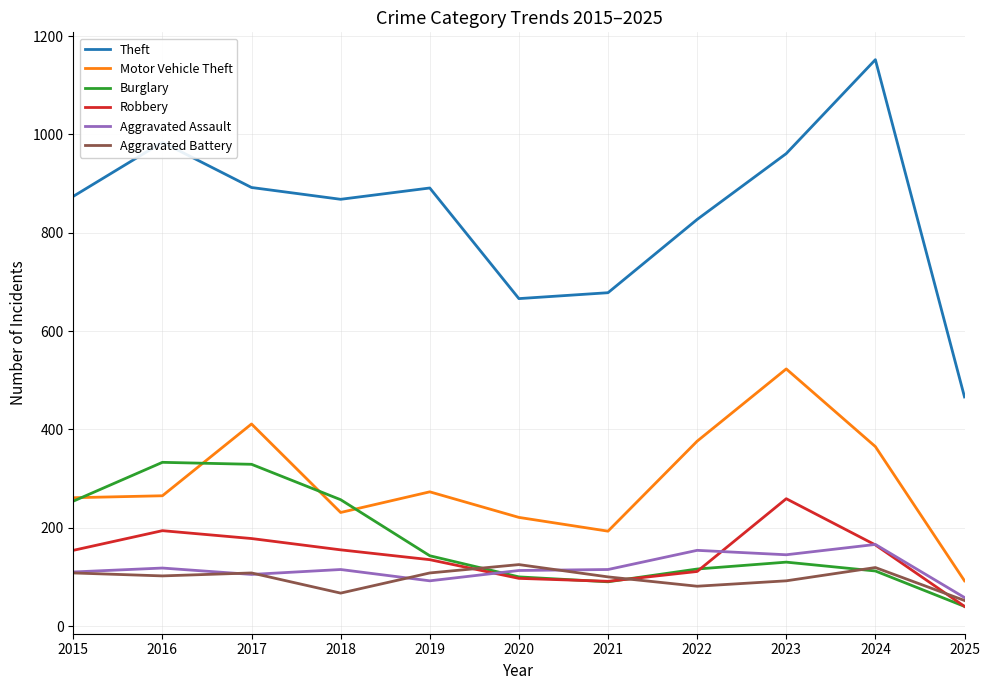

Count the number of data series in this chart.

6